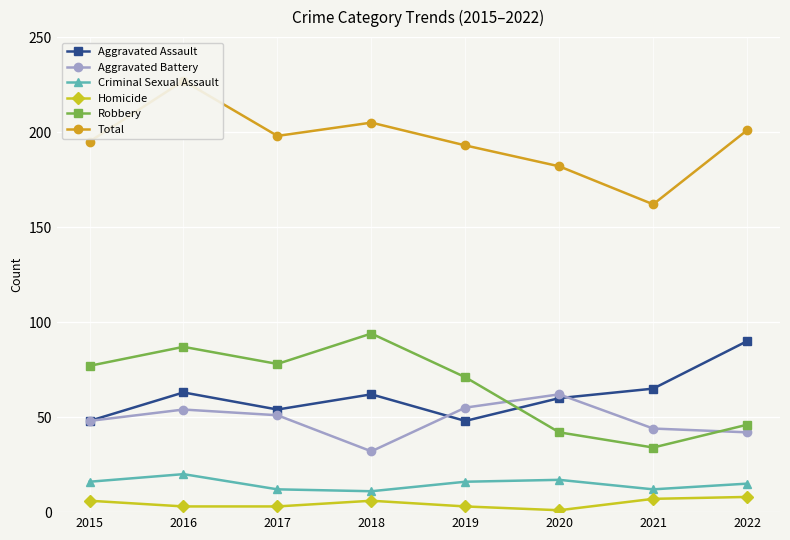

At which category does Homicide reach its first local peak?

2018